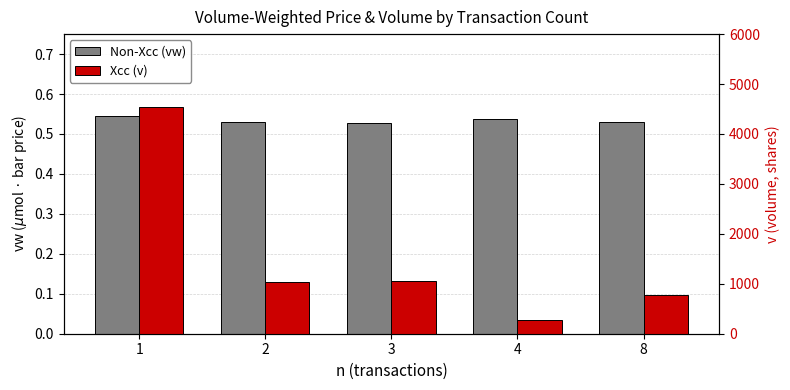

What is the greatest value displayed?

4550.0